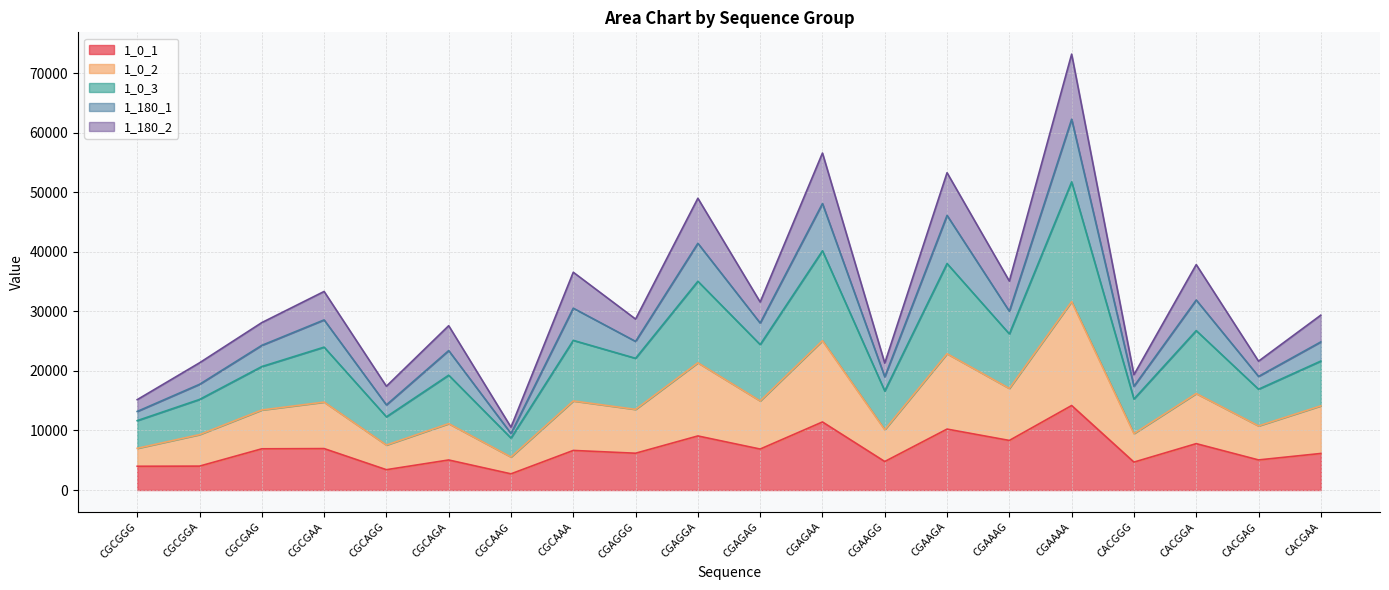

What is the value of the 1_0_2 point at the 10th from the left?

21363